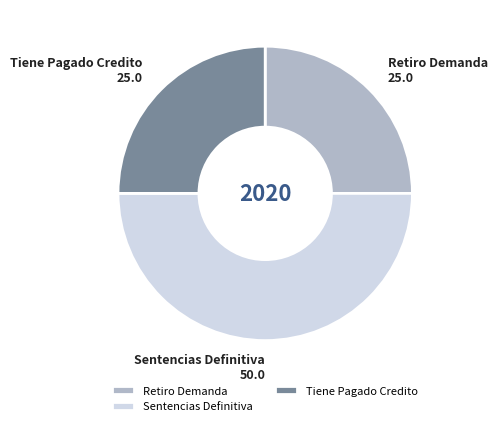

What is the largest slice in the pie chart?

Sentencias Definitiva